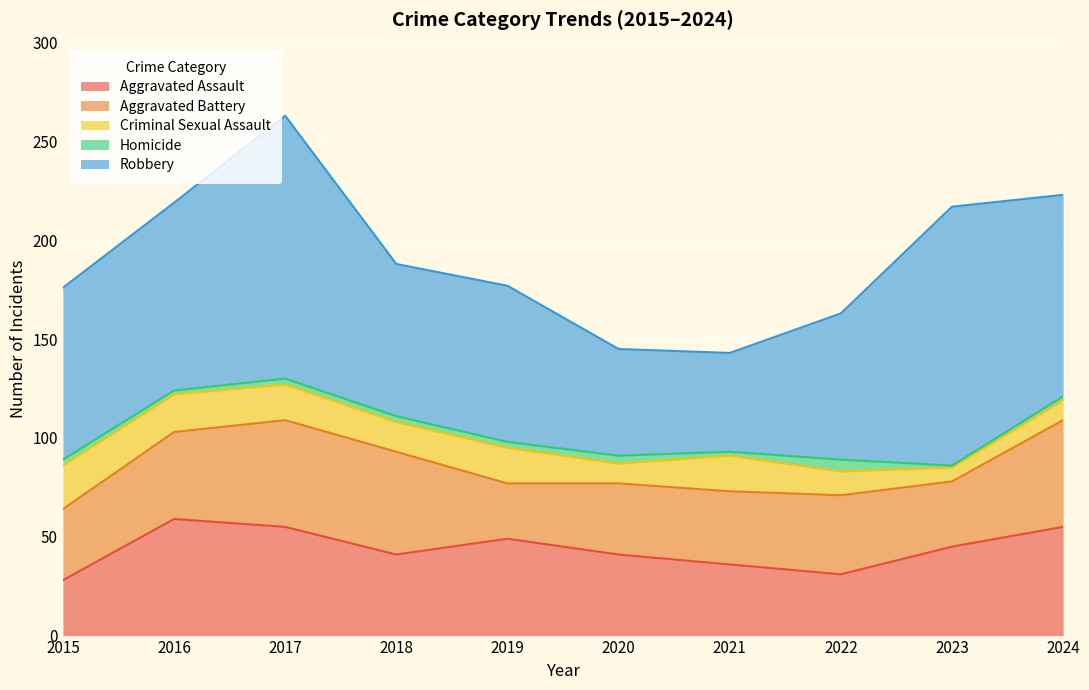

At 2022, list the series in order from smallest to largest.

Homicide, Criminal Sexual Assault, Aggravated Assault, Aggravated Battery, Robbery